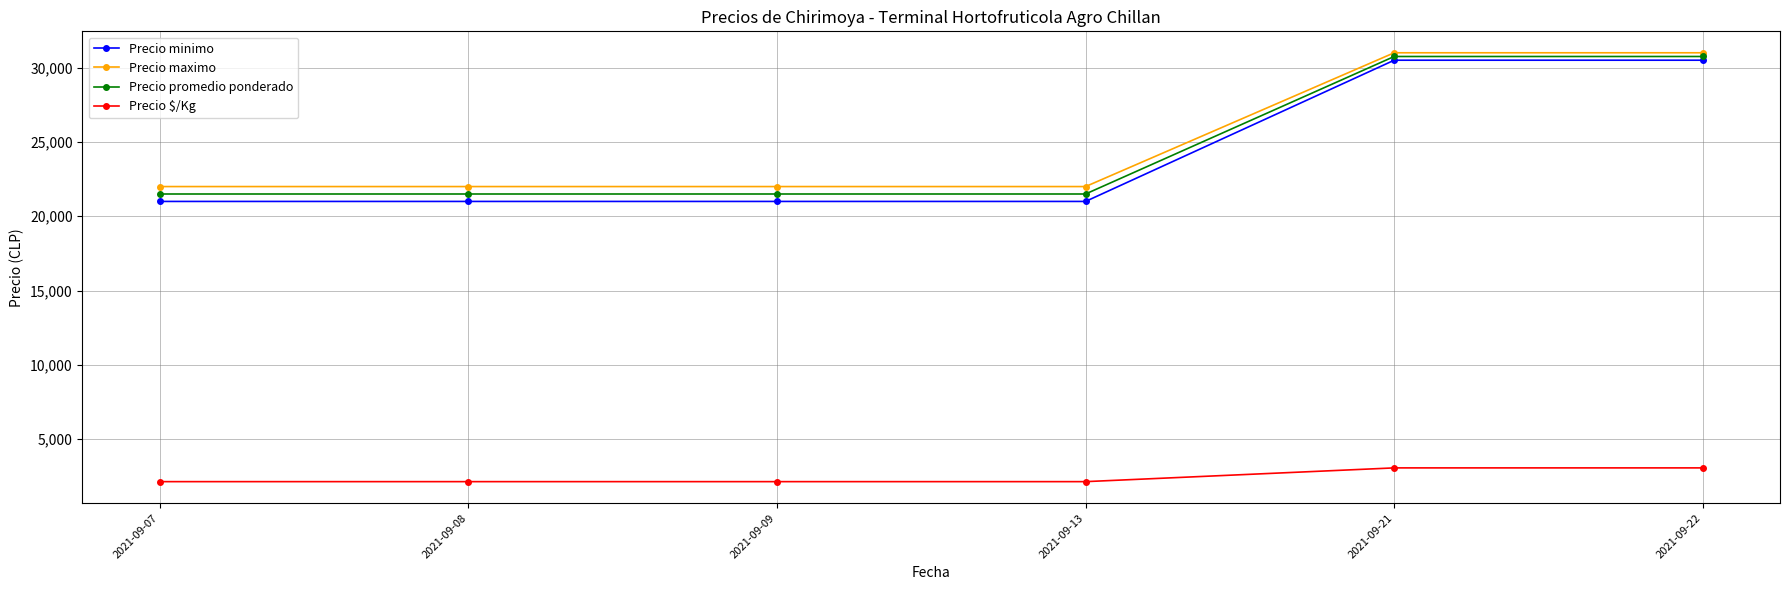

What is the minimum value for Precio minimo?

21000